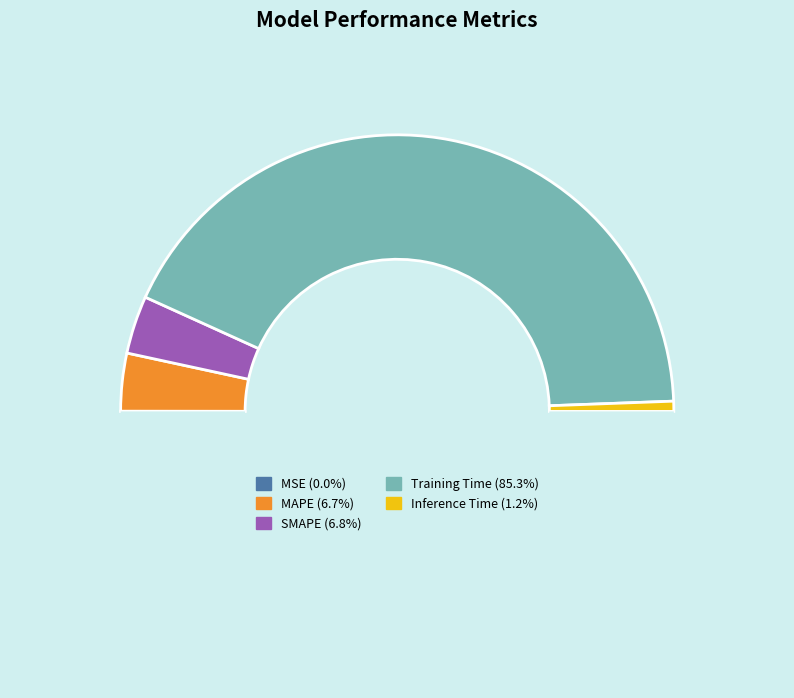

To the nearest percent, what is the difference between the largest and smallest slice percentages?

85%